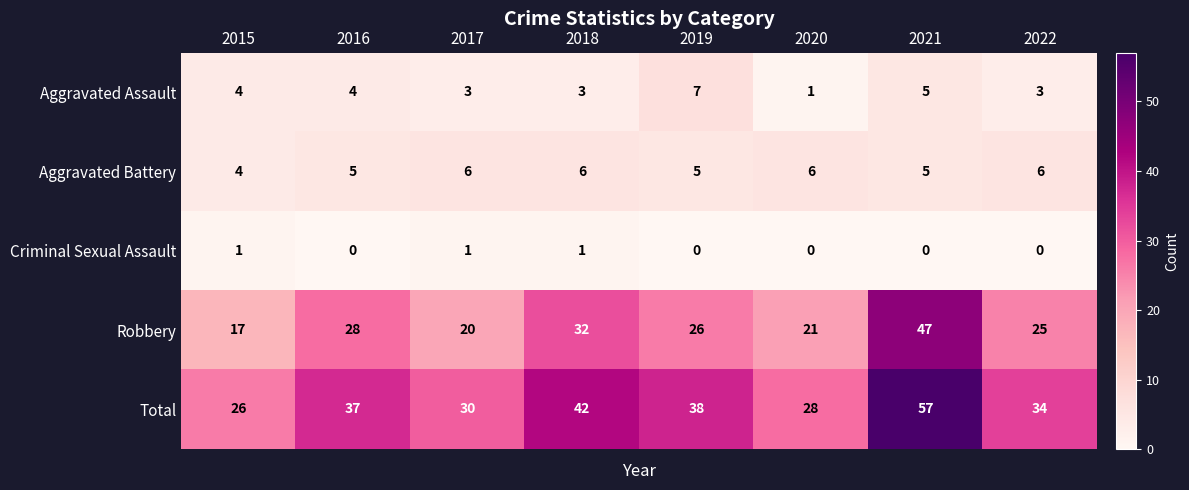

What is the highest value of the Total series?

57